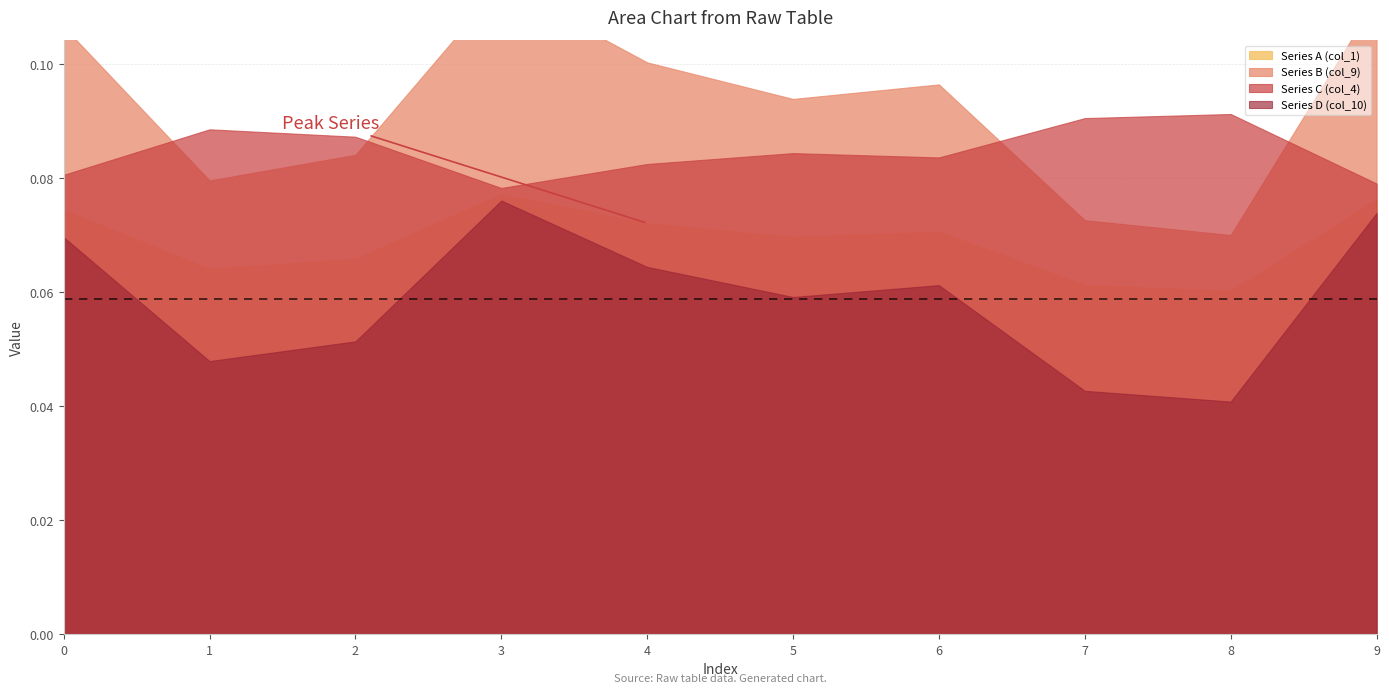

True or false: Series B (col_9) and Series D (col_10) intersect in this chart.

False